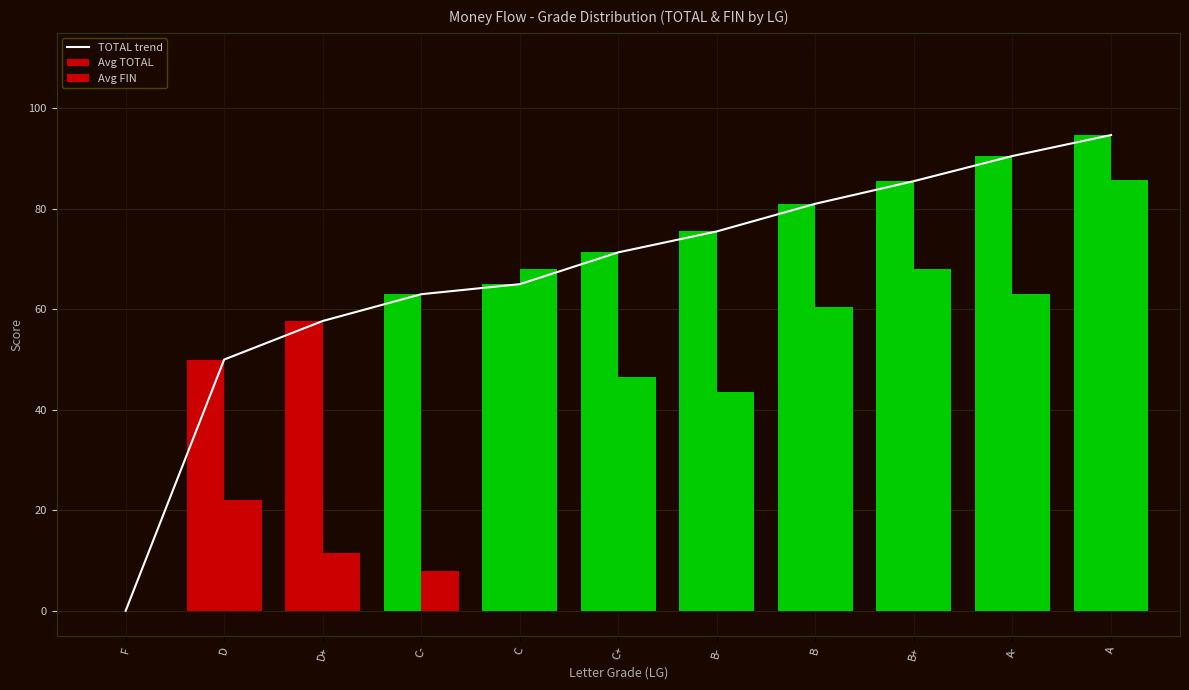

At which label does Avg TOTAL reach its minimum?

F